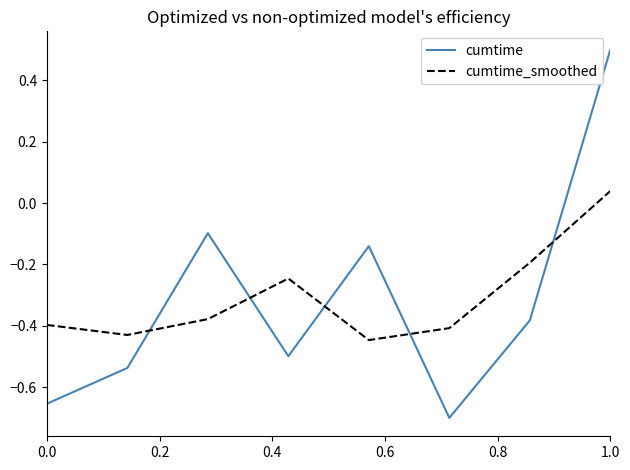

What is the sum of all cumtime_smoothed values?

-2.5